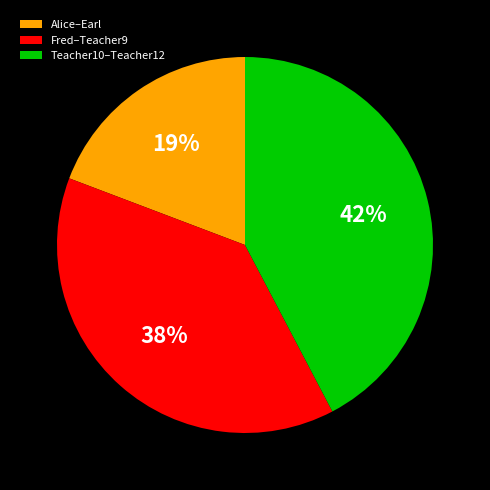

What is the smallest slice in the pie chart?

Alice–Earl